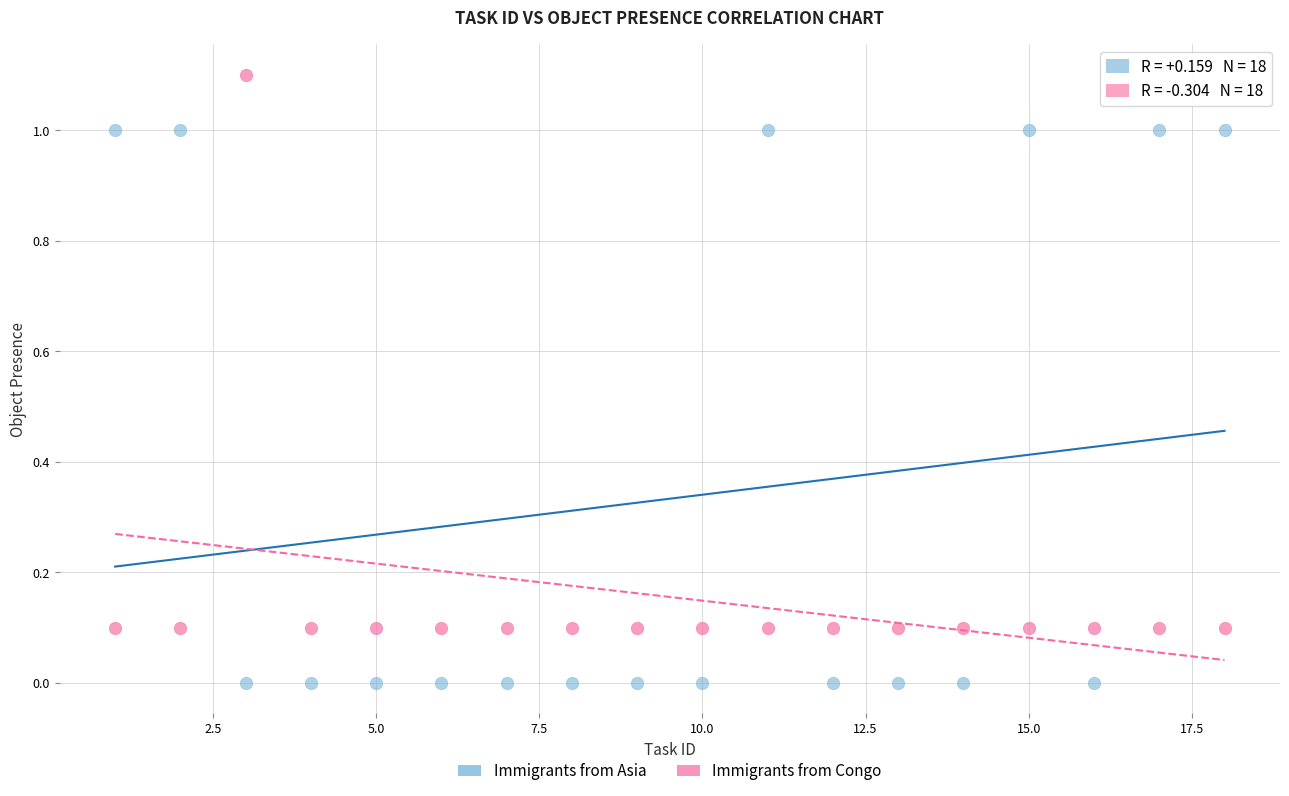

Which series reaches the maximum Y coordinate?

Immigrants from Congo